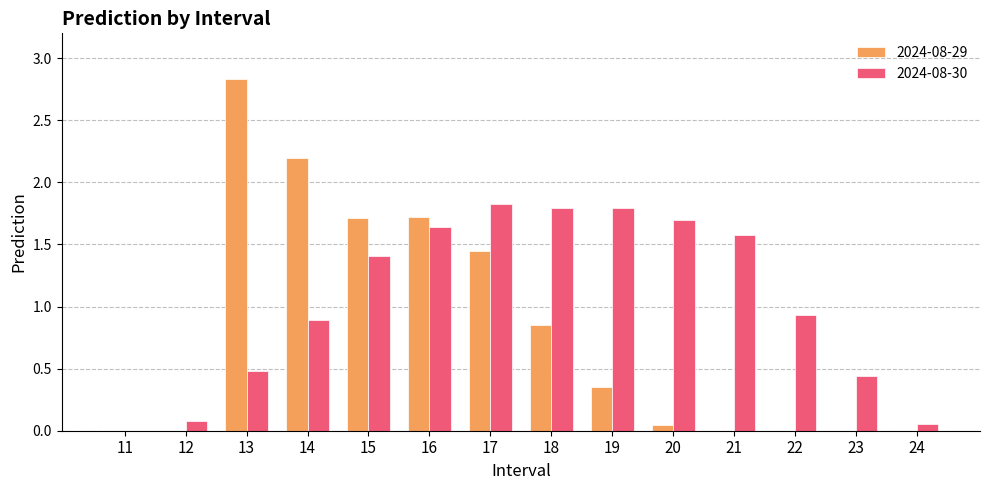

Between 15 and 23, which series saw the biggest shift?

2024-08-29